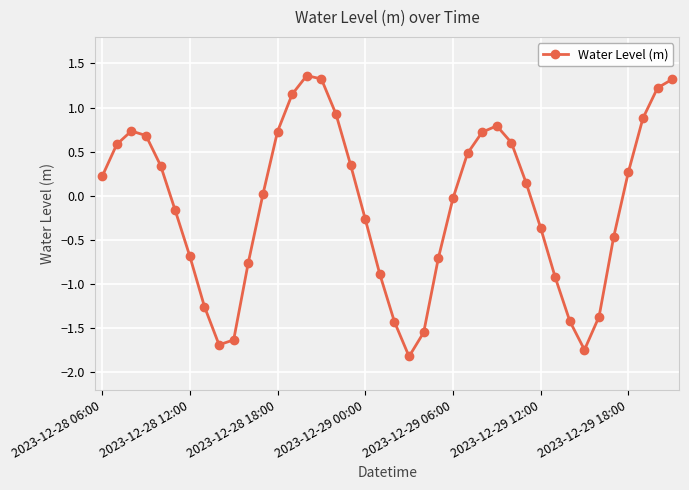

What is the sum of all values?

-4.3